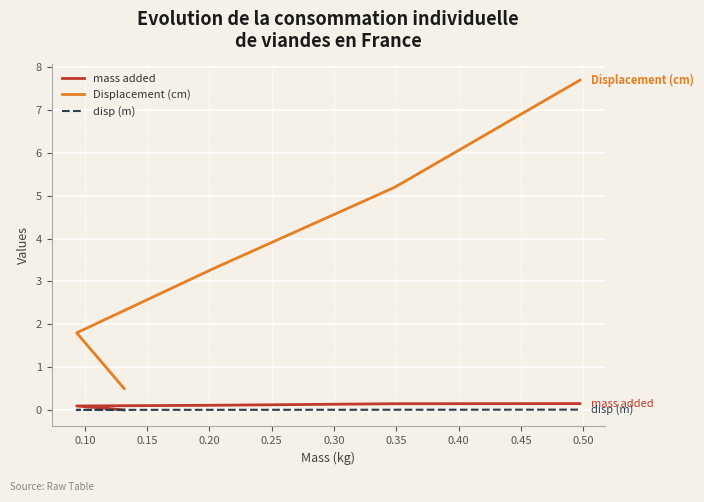

True or false: Displacement (cm) and mass added cross at least once.

False